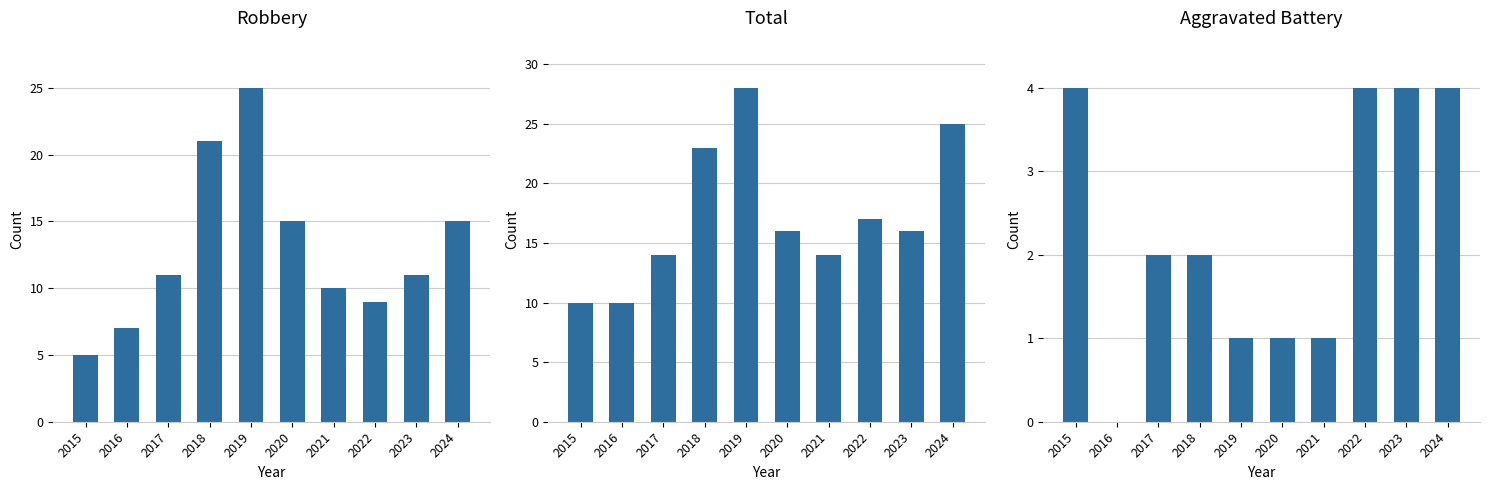

Rank the series by their average value, from lowest to highest.

Aggravated Battery, Robbery, Total